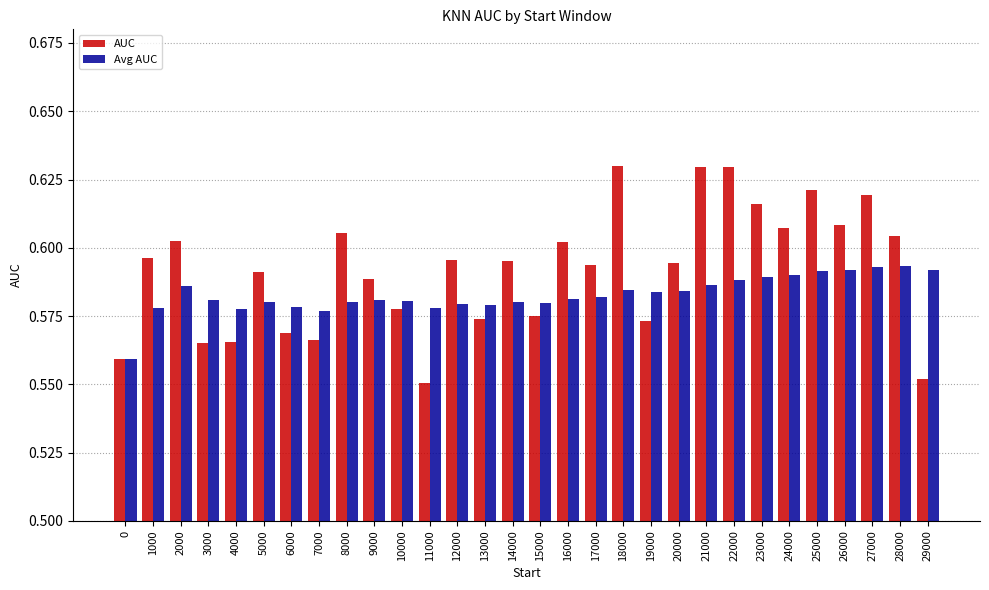

What is the sum of all AUC values?

17.8